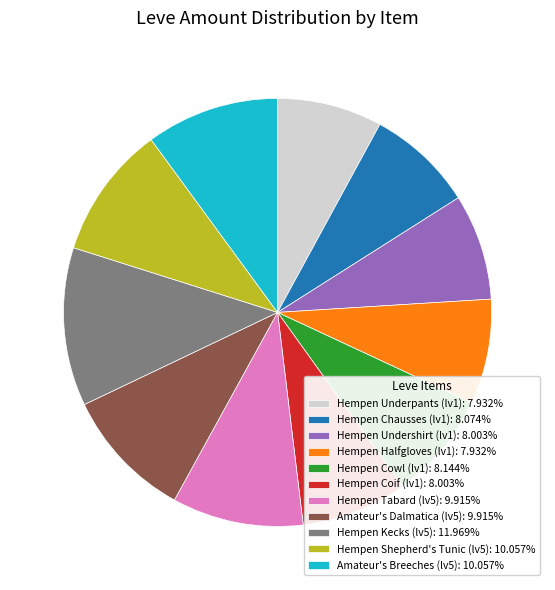

Approximately how many times larger is the value at Hempen Chausses (lv1): 8.074% compared to Amateur's Breeches (lv5): 10.057%?

0.8